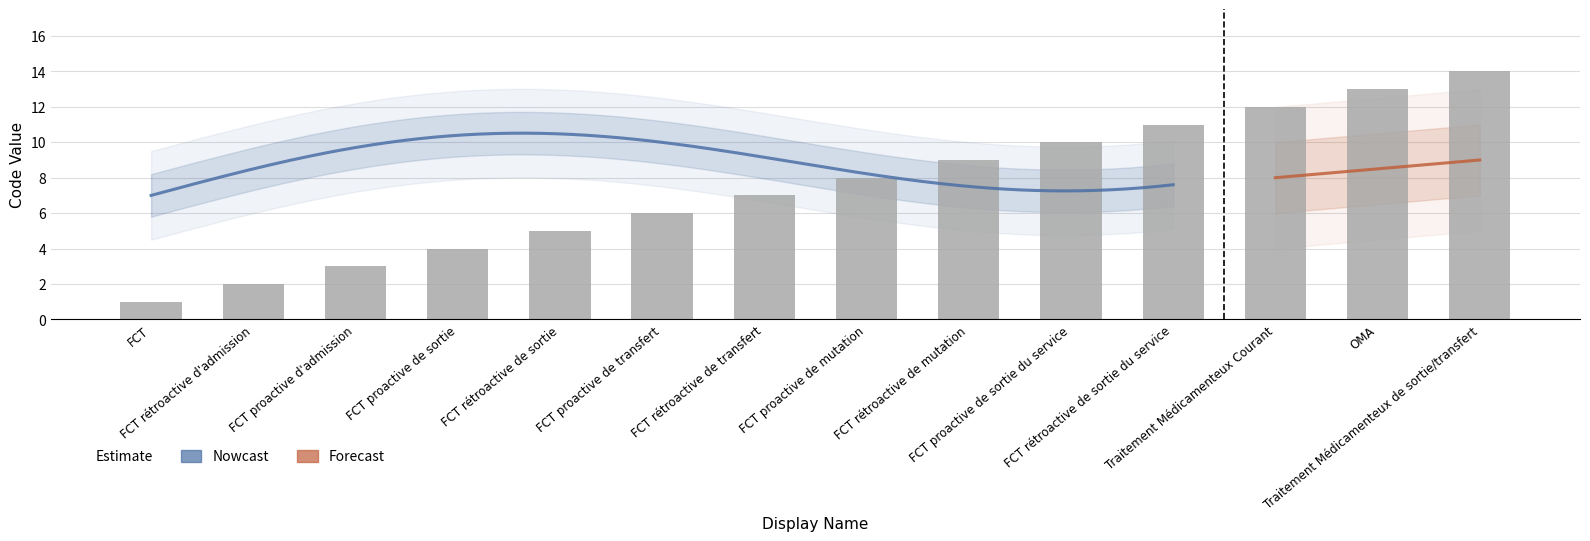

What is the label of the 1st bar from the right?

Traitement Médicamenteux de sortie/transfert